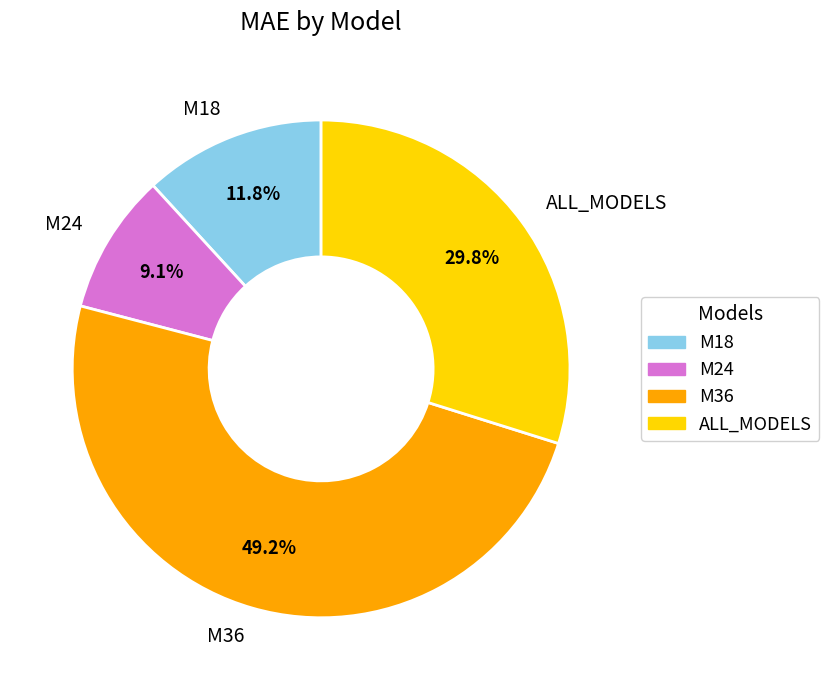

The M18 slice represents 25% of the pie. True or false?

False